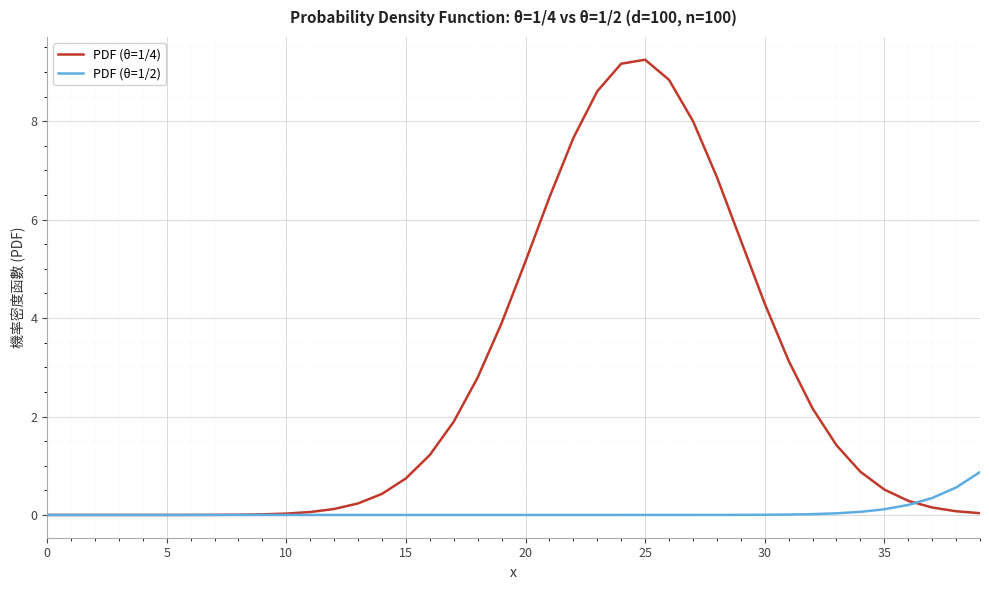

Which series has the widest spread of values?

PDF (θ=1/4)